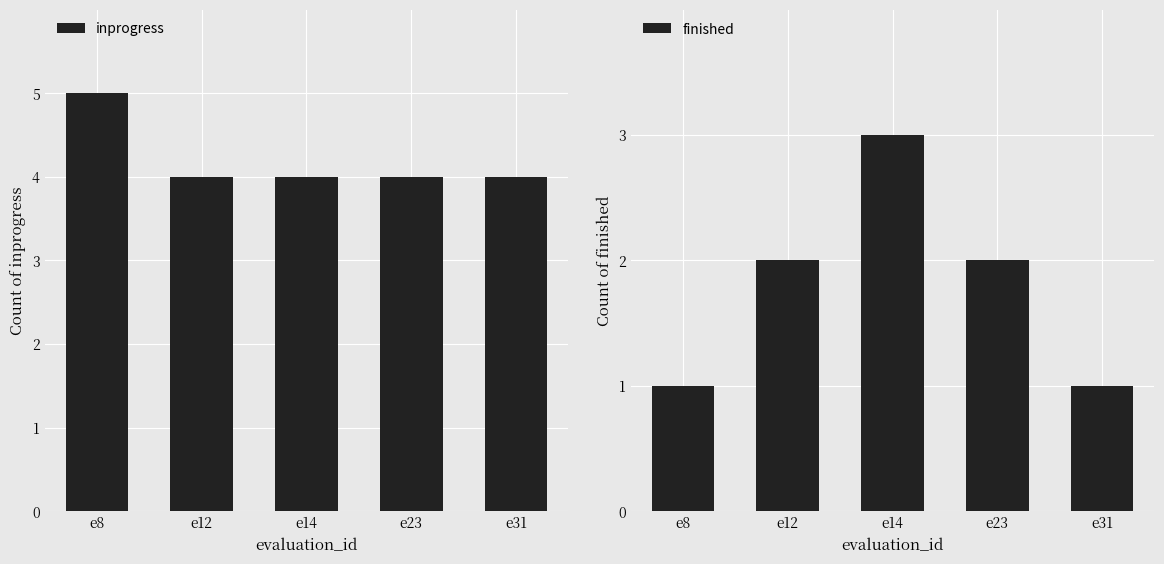

Is the value of inprogress at e31 greater than the value of finished at e31?

Yes